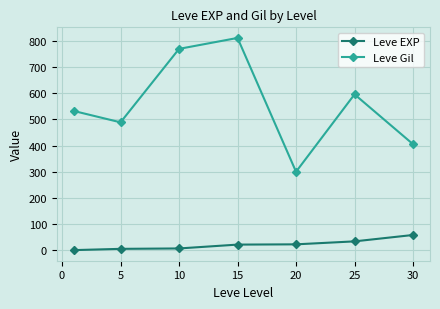

Which series has the largest range (max minus min)?

Leve Gil